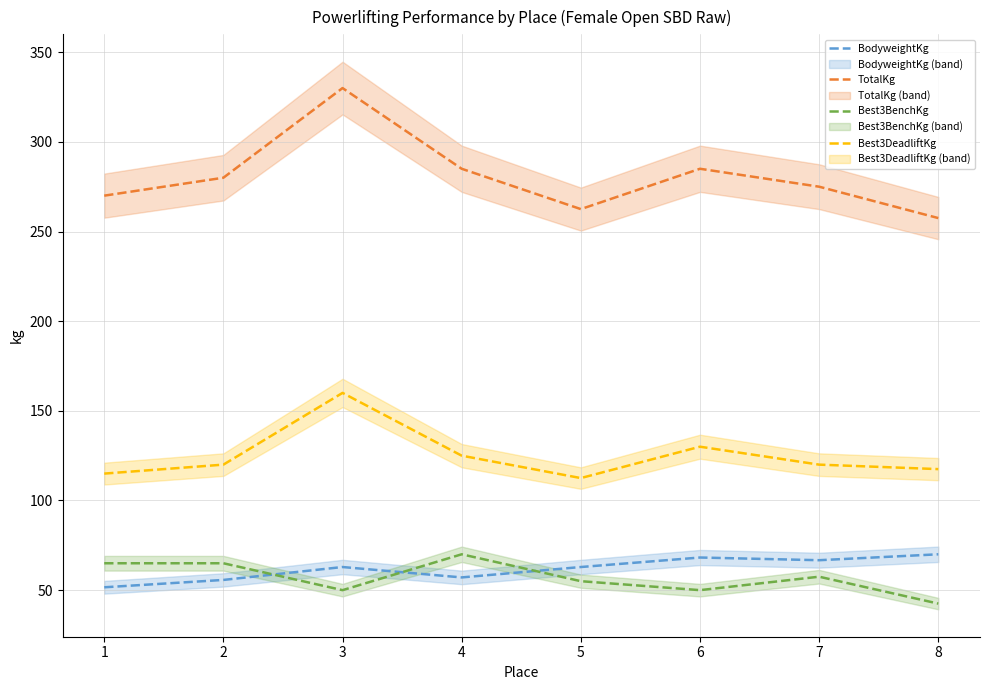

How many data points in Best3BenchKg are less than 57?

4